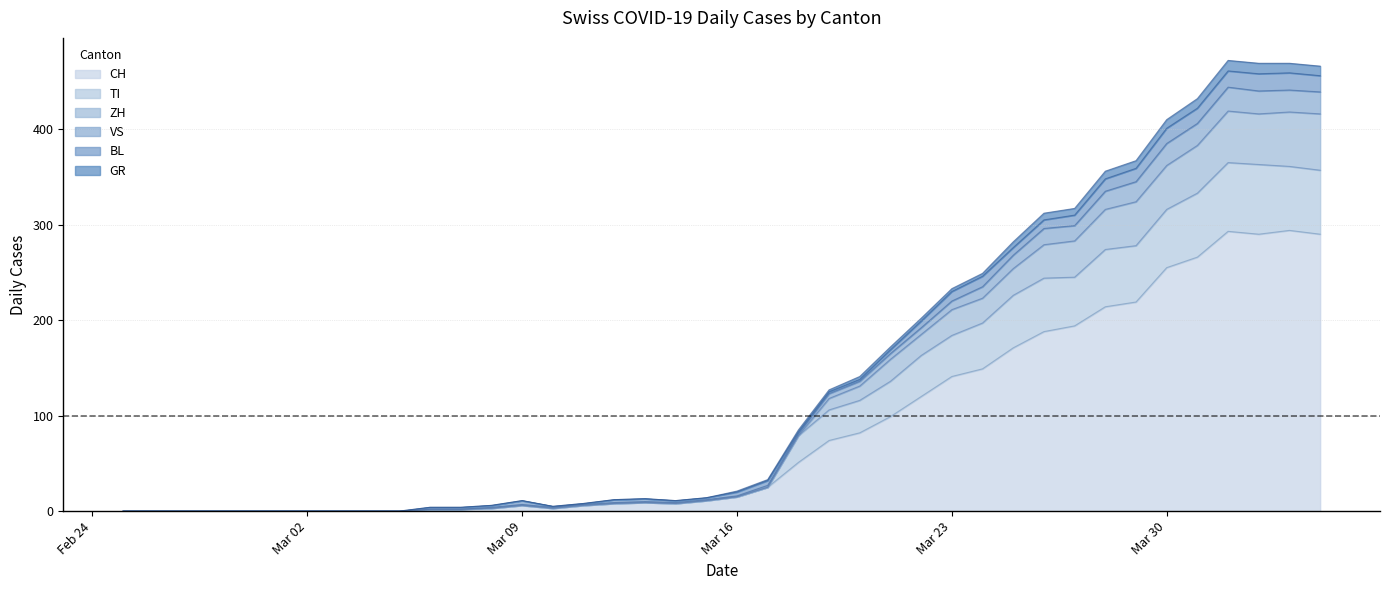

What is the highest value of the CH series?

294